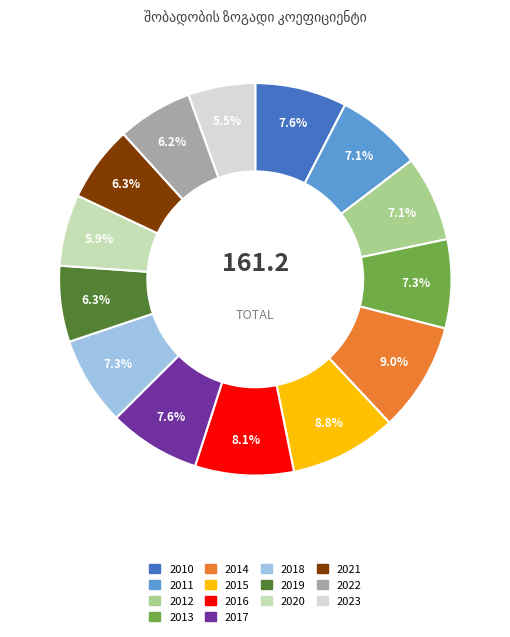

Count the number of slices in the pie.

14